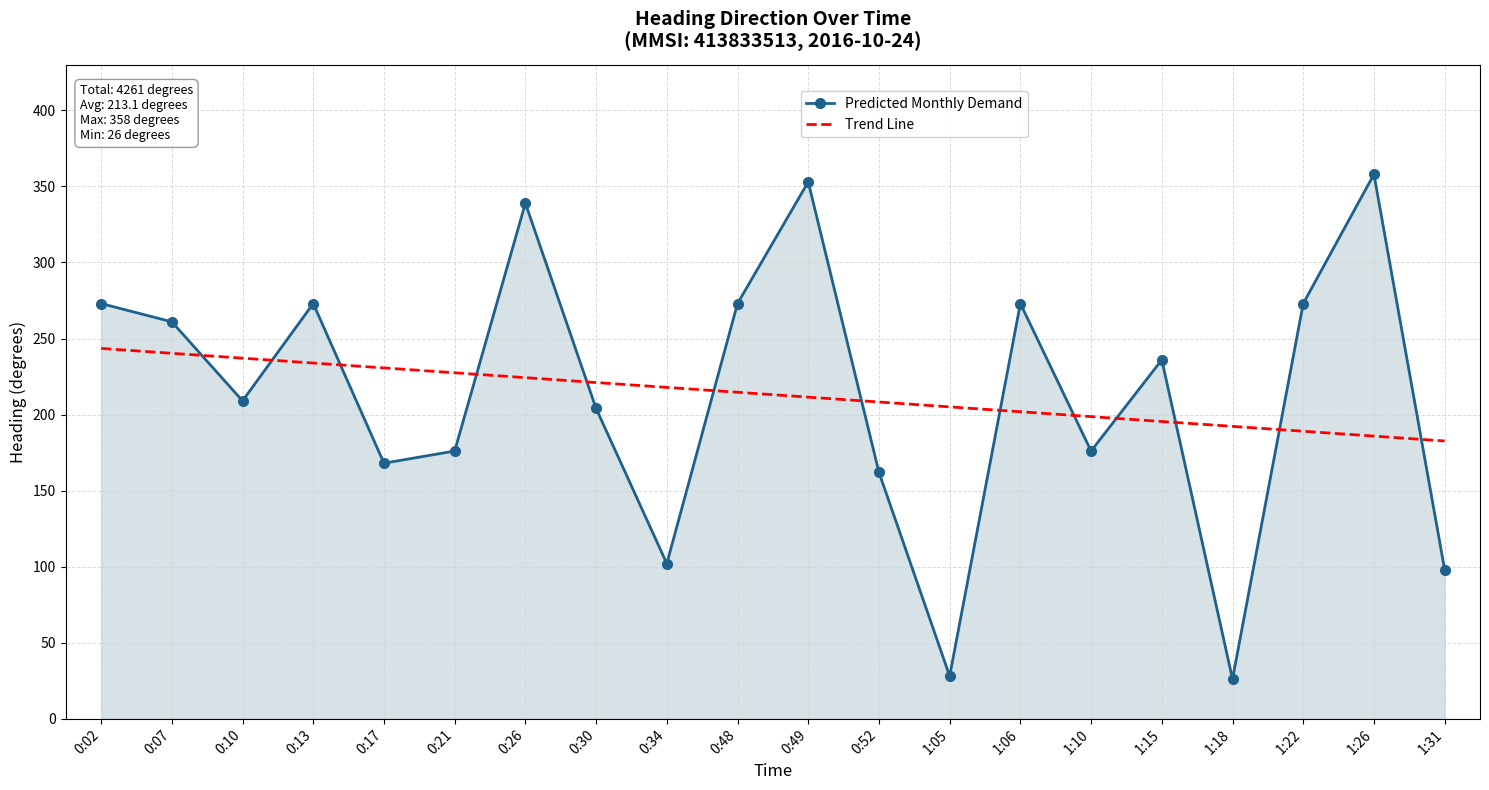

Which series changed the most between 0:30 and 1:10?

Predicted Monthly Demand